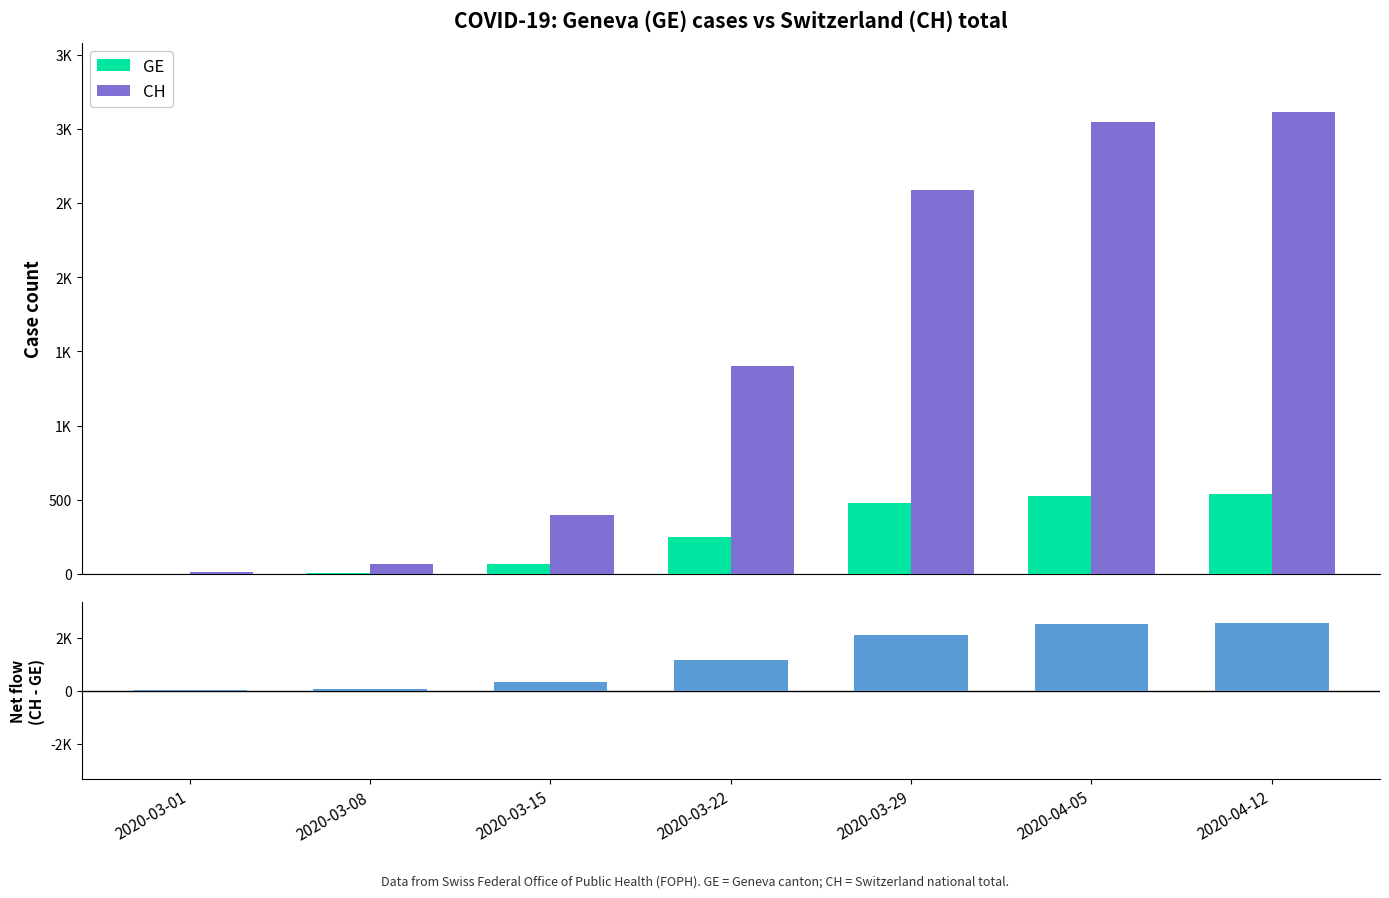

Reading right to left, transcribe all the data shown in this chart.

GE: 540	528	479	251	66	9	3
CH: 3111	3046	2586	1404	396	70	16
CH - GE: 2571	2518	2107	1153	330	61	13